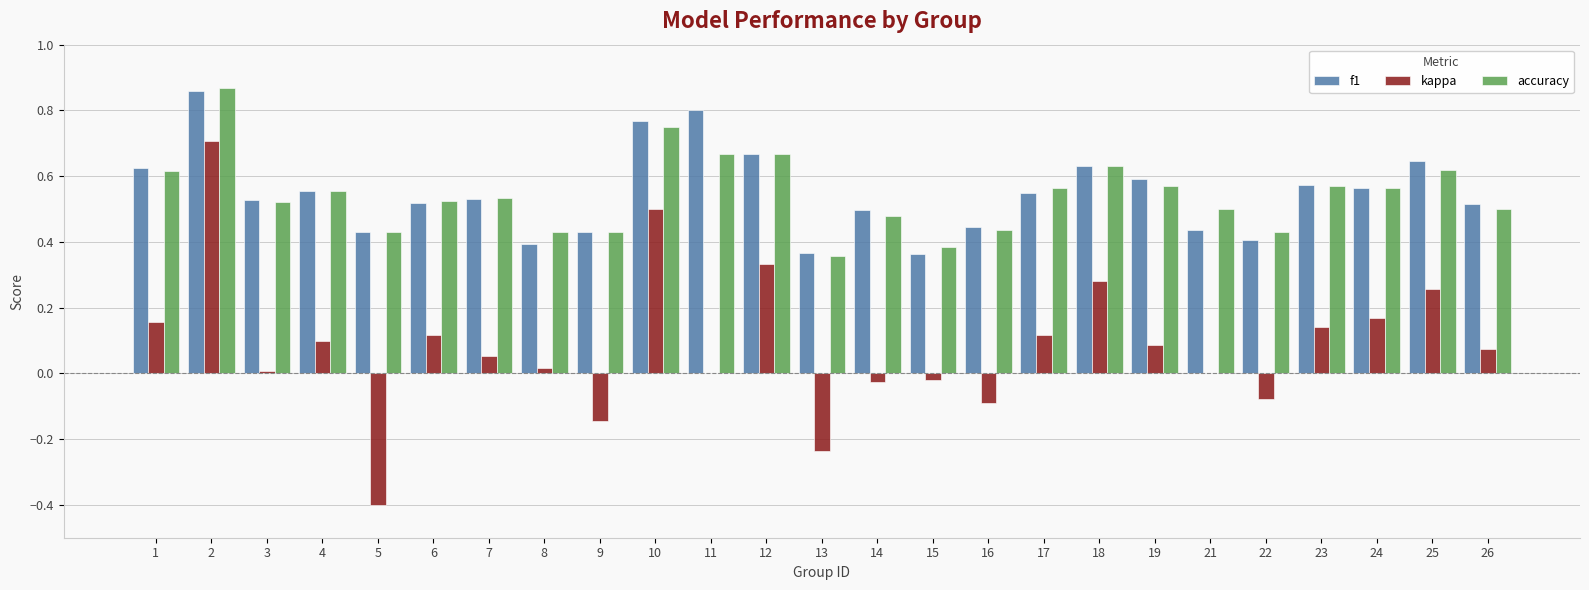

Where is accuracy nearest to the value 0?

13